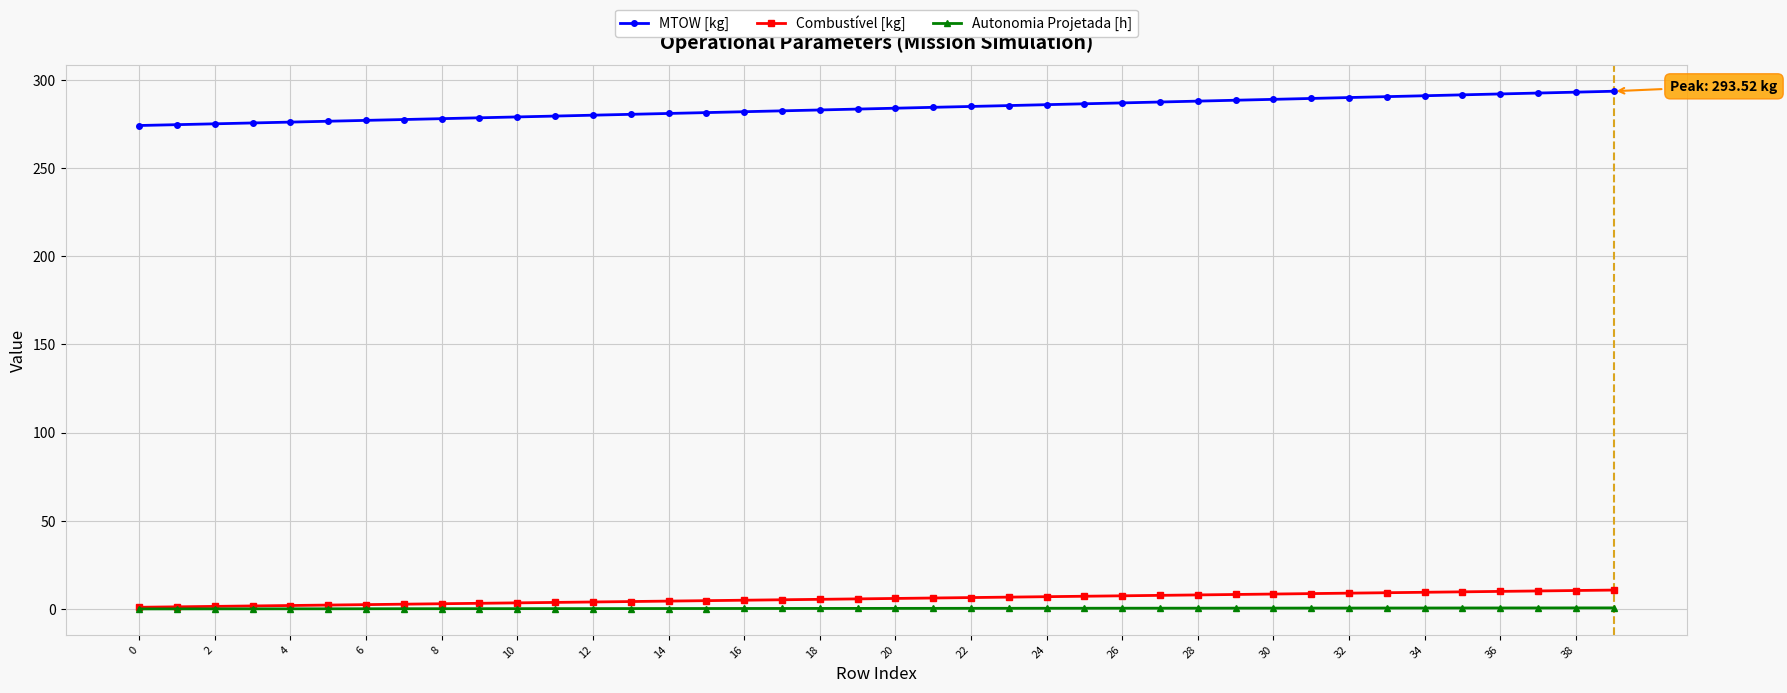

Which series has the largest total across all categories?

MTOW [kg]